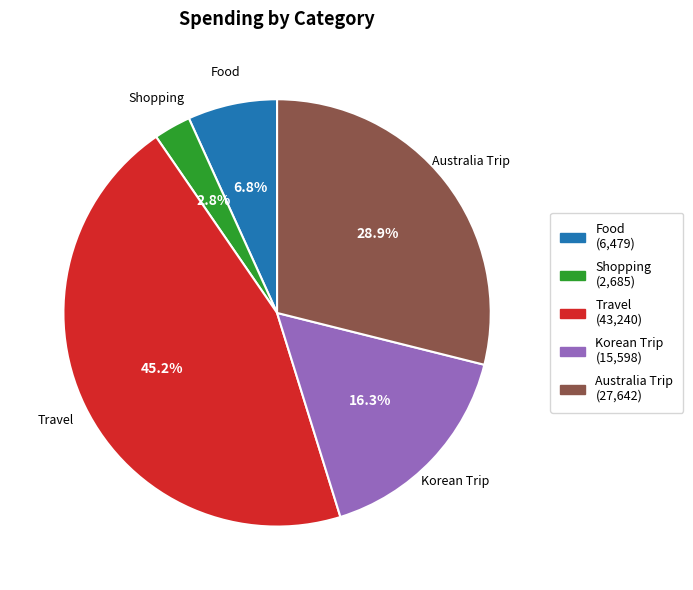

How many segments does this pie chart have?

5